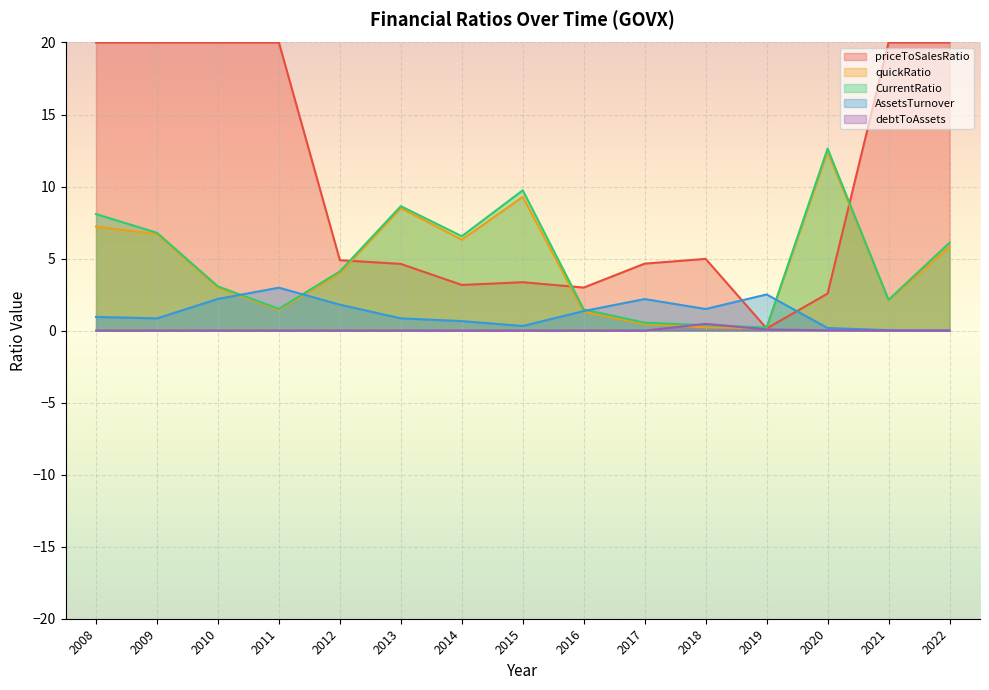

List the labels in order of debtToAssets value, largest first.

2018, 2019, 2020, 2008, 2009, 2010, 2011, 2012, 2013, 2014, 2015, 2016, 2017, 2021, 2022